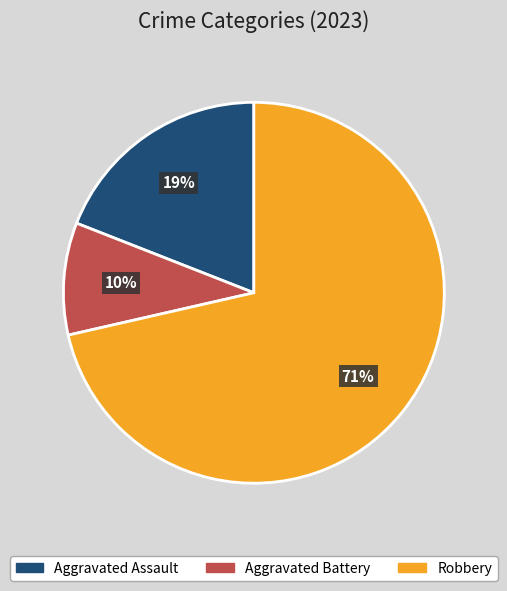

What is the smallest slice in the pie chart?

Aggravated Battery